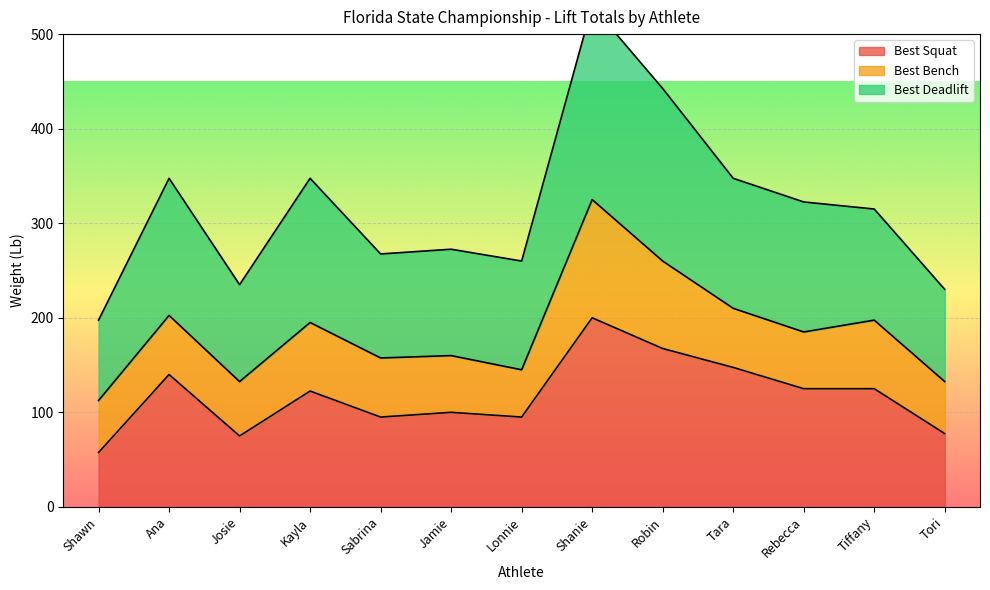

At which label is Best Squat closest to 128?

Rebecca